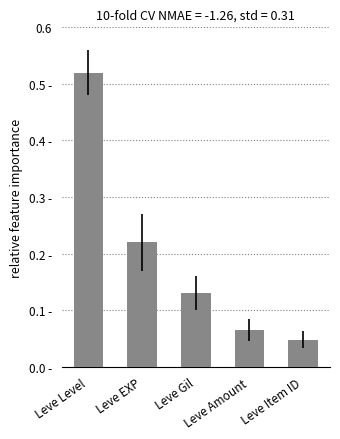

List the labels in order of value, smallest first.

Leve Item ID, Leve Amount, Leve Gil, Leve EXP, Leve Level